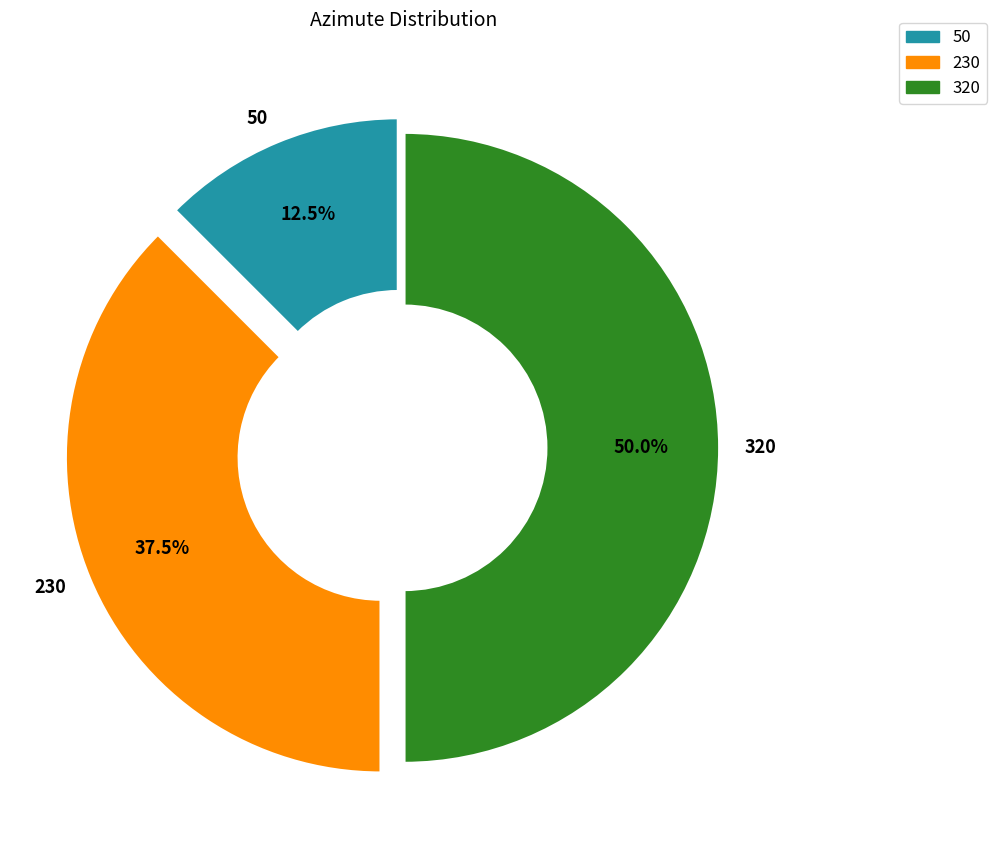

Rank the categories by value from highest to lowest.

320, 230, 50